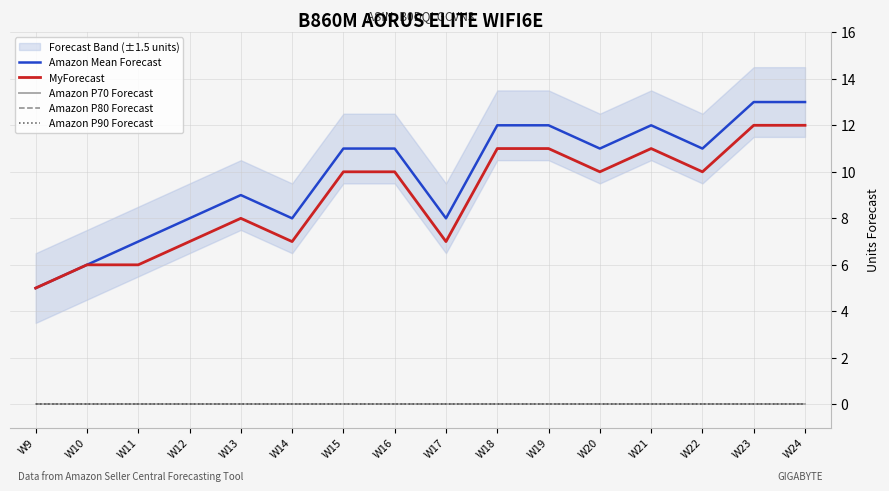

How many values in the MyForecast series exceed 10?

5